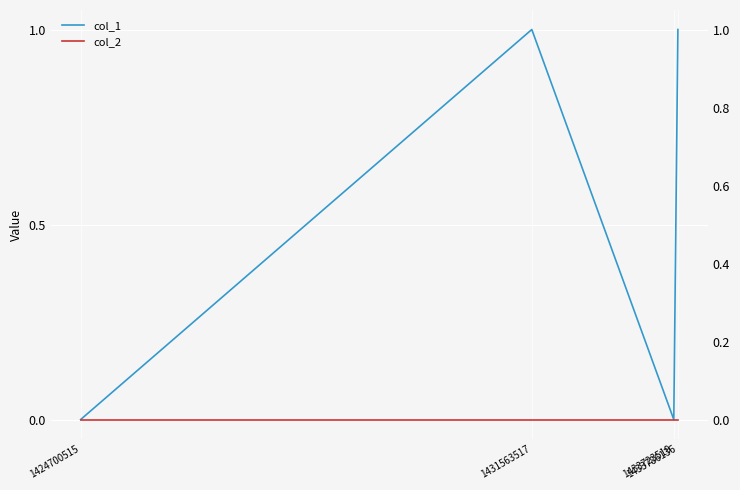

Between 1433723519 and 1431563517, which is larger?

1431563517